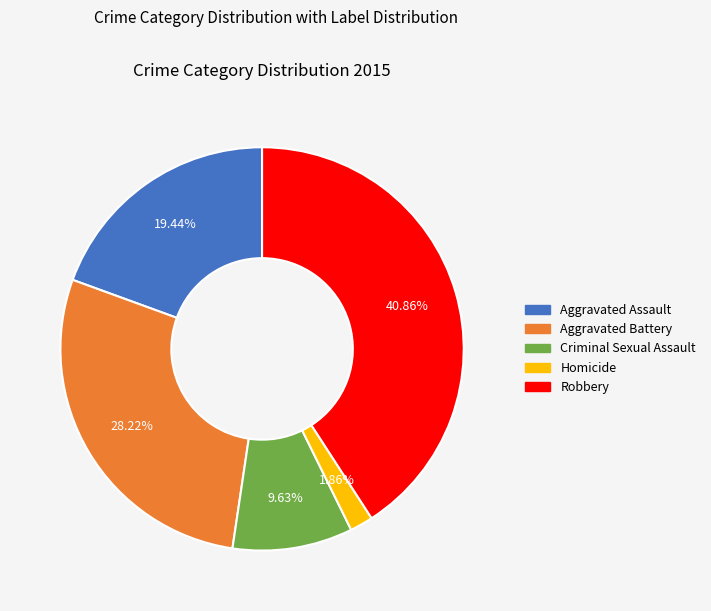

To the nearest percent, what is the average slice percentage?

20%